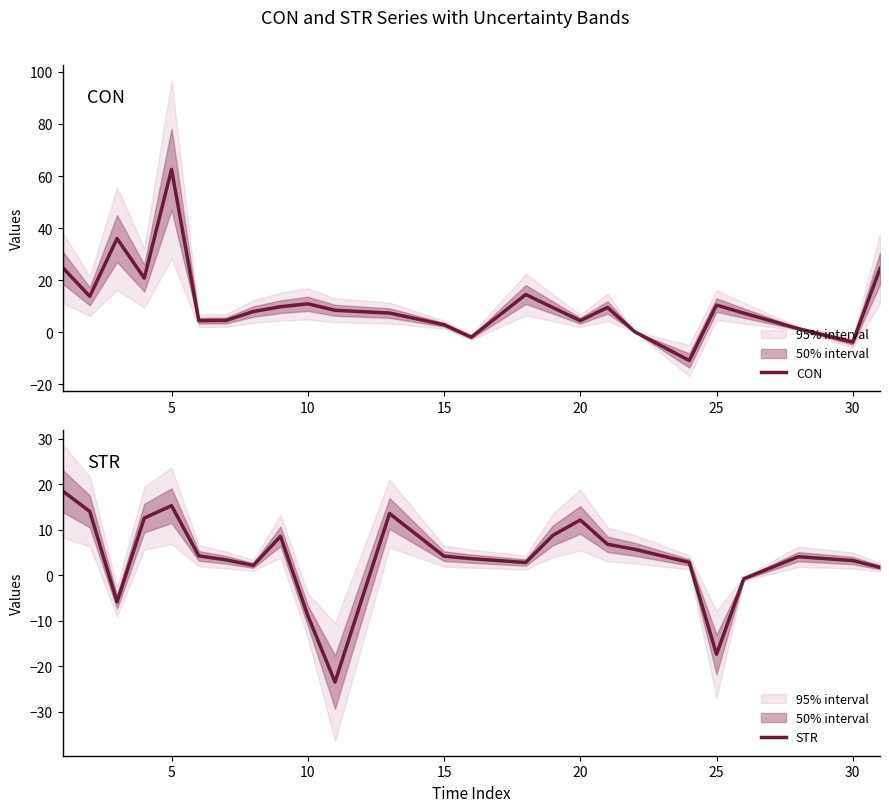

How many intersections are there between CON and STR?

10